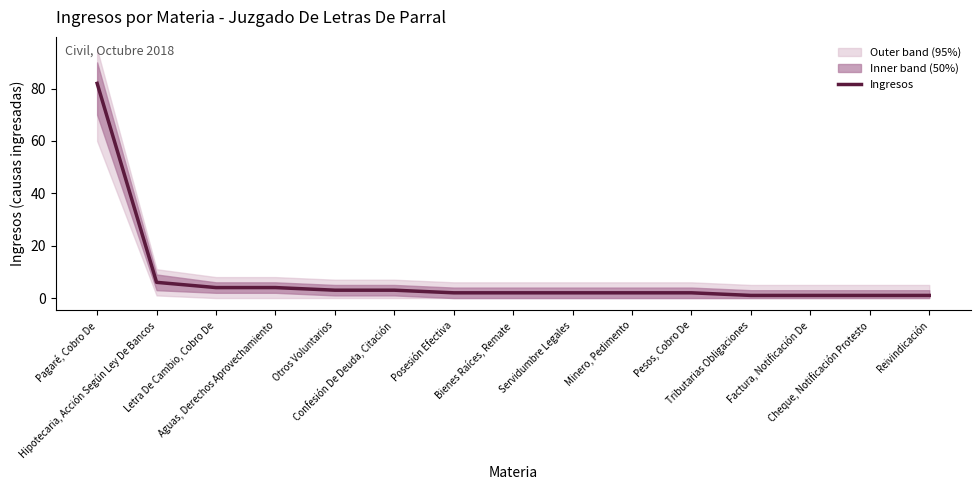

What is the average value?

8